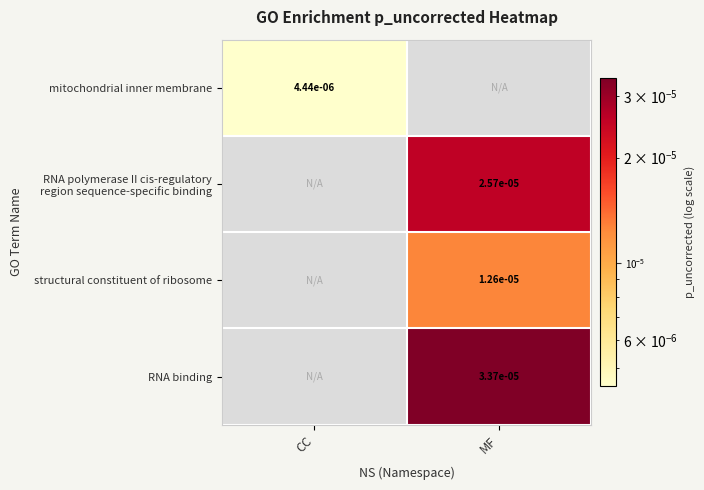

True or false: RNA polymerase II cis-regulatory region sequence-specific binding has a value of 0.0 at MF.

True